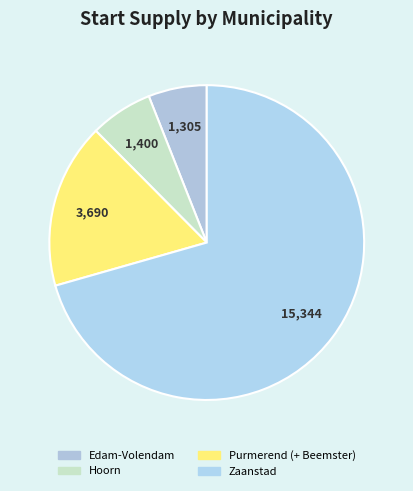

Which category has the biggest portion of the pie?

Zaanstad